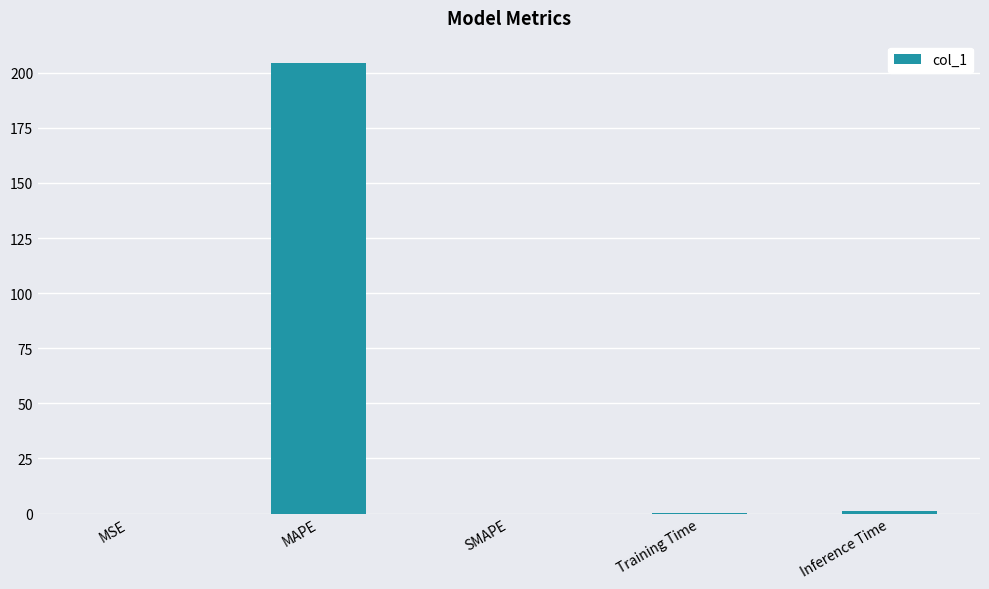

How many series are shown in this chart?

1